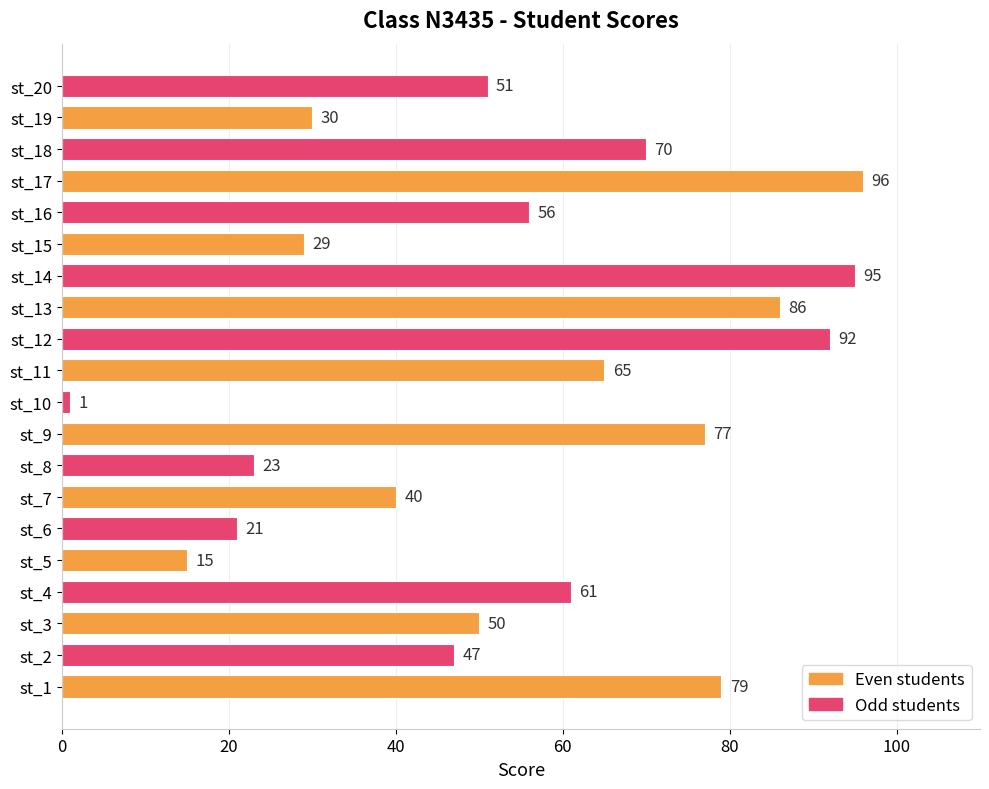

What is the change in value from st_3 to st_9?

+27